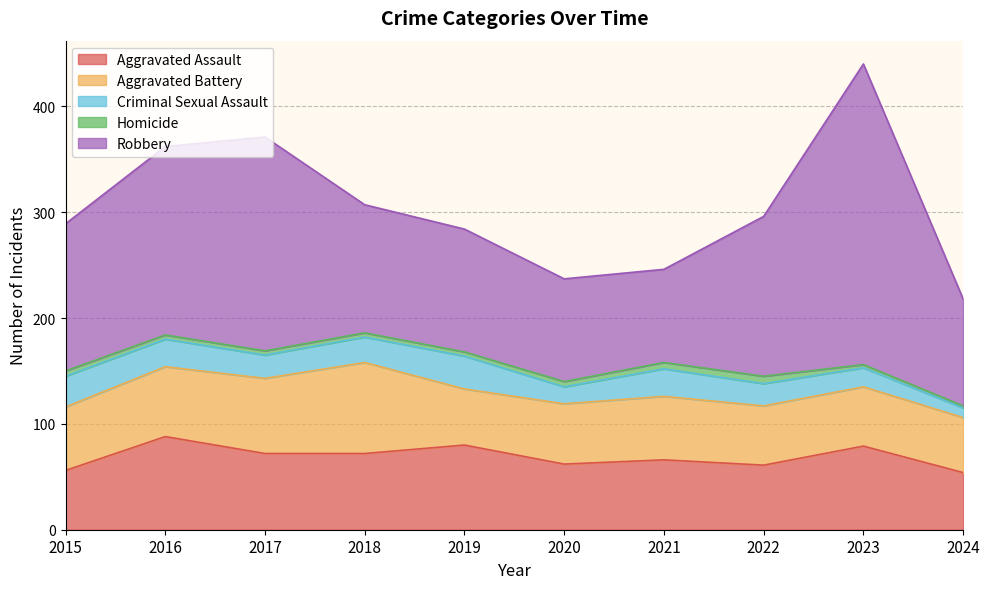

What is the sum of the Criminal Sexual Assault values at 2020 and 2015?

45